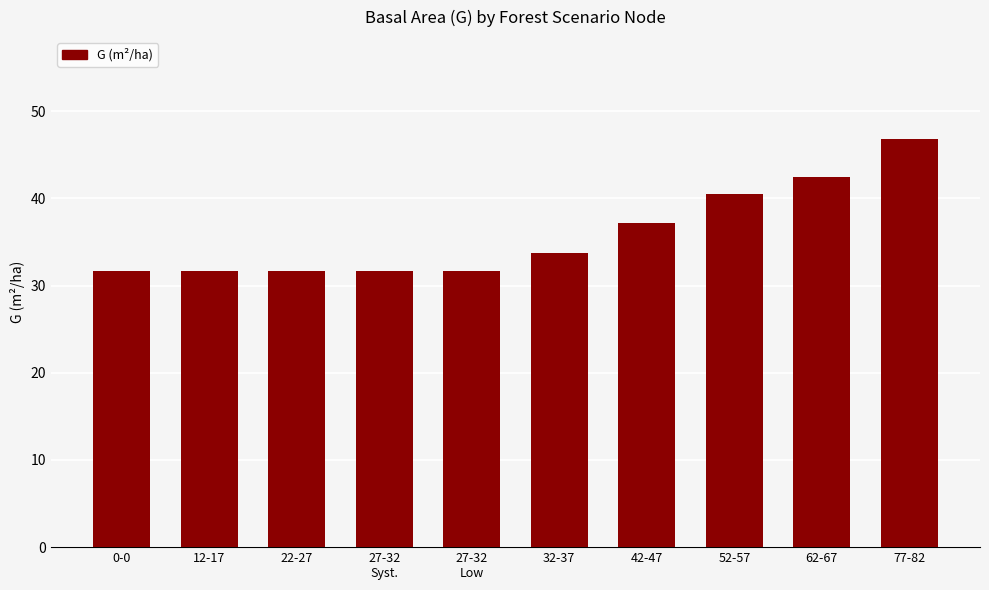

At which label does the data first exceed 33?

32-37